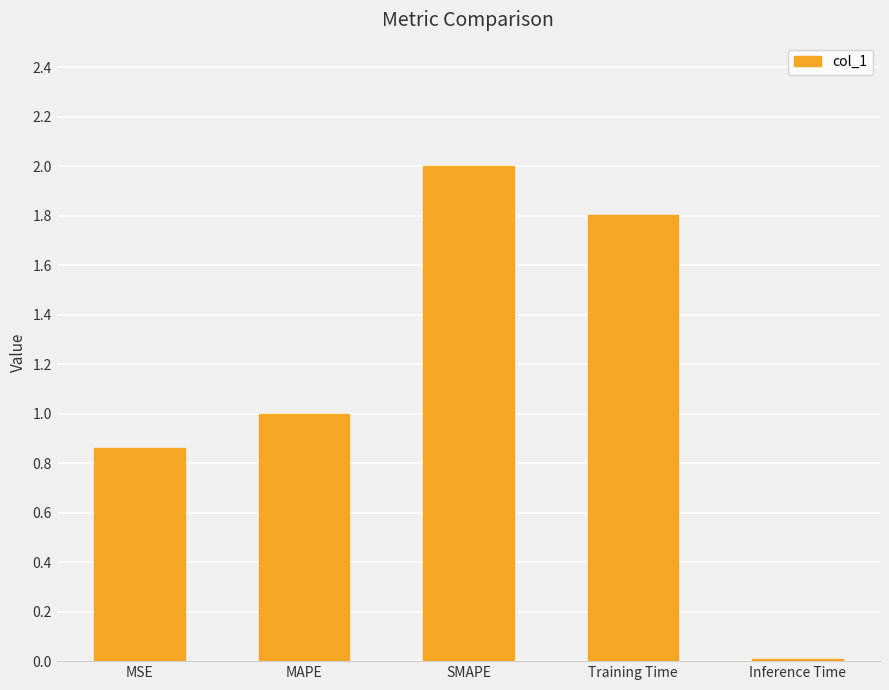

How many data points does each series have?

5